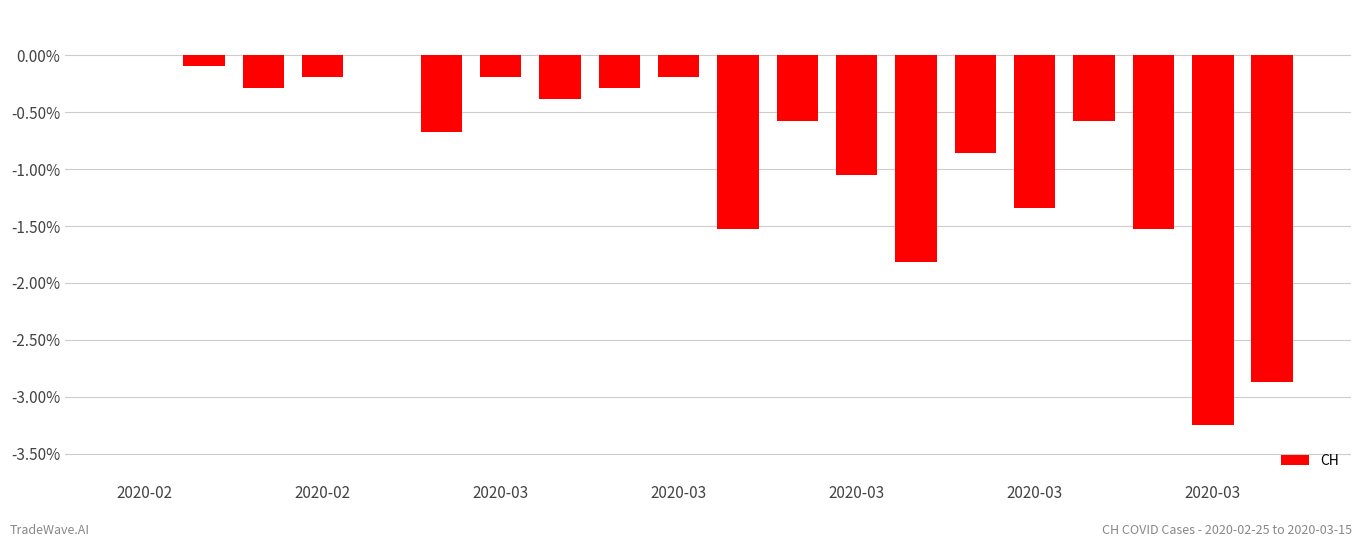

What is the smallest value displayed?

-3.2